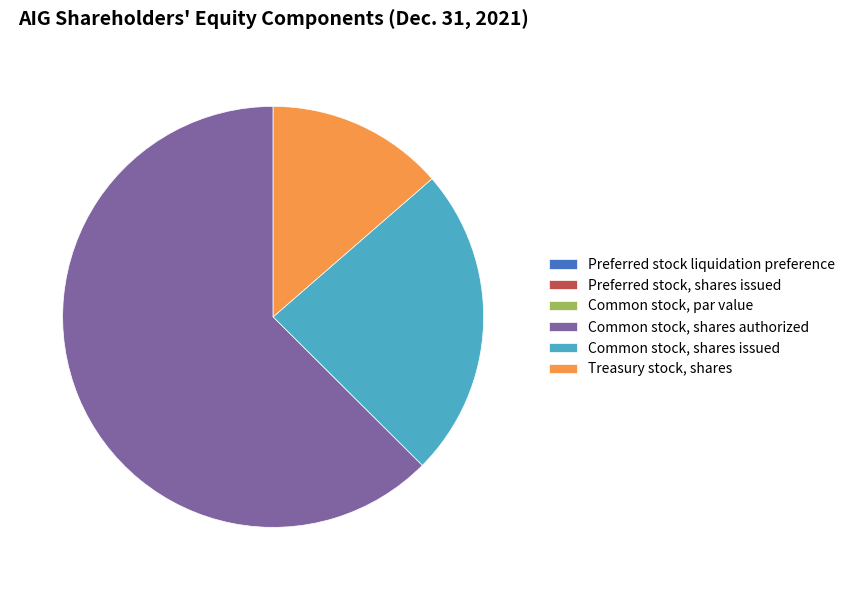

Is there any slice that represents more than half of the pie?

Yes